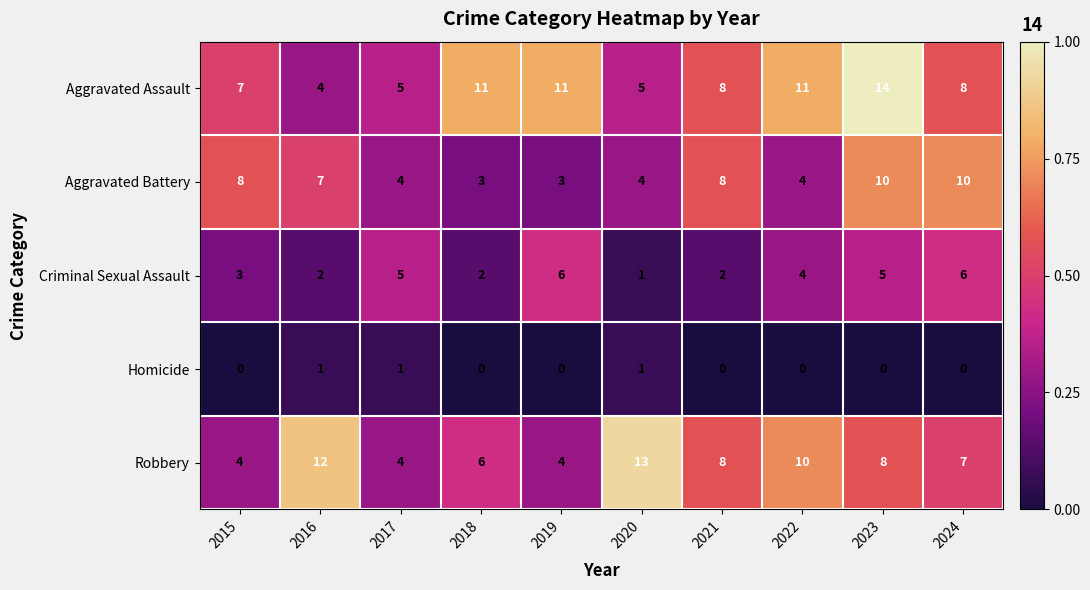

What is the sum of the Aggravated Battery values at 2021 and 2017?

12